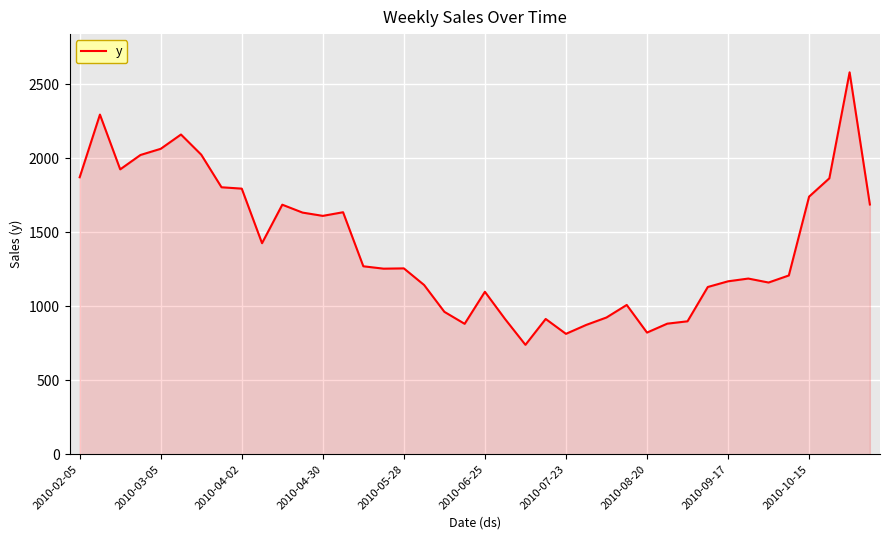

What is the difference between the maximum and minimum values?

1841.3